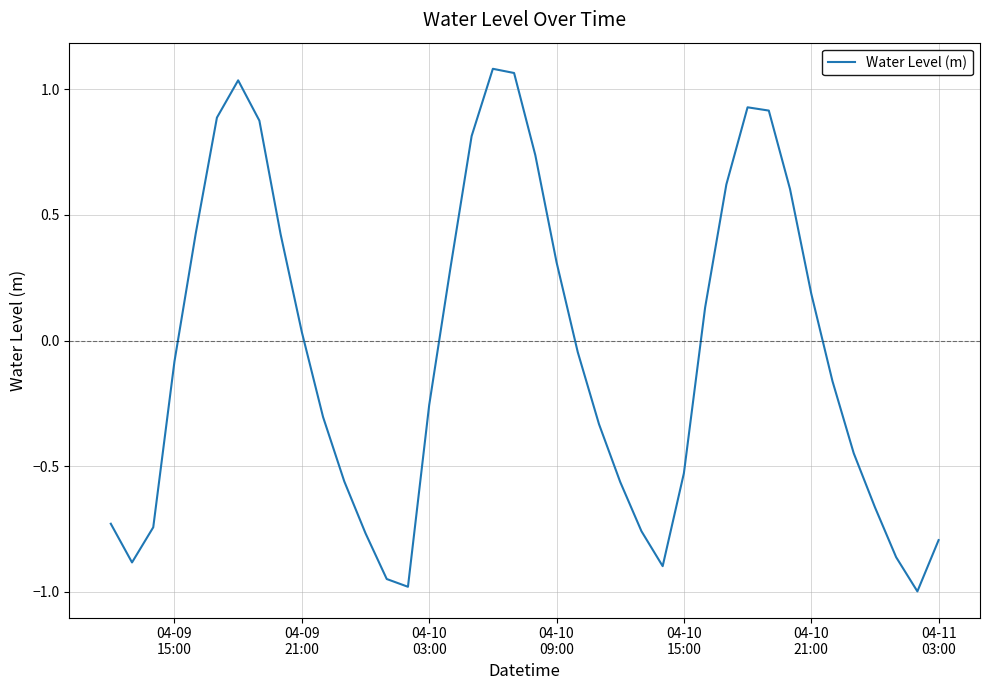

What is the minimum value shown in the chart?

-1.0